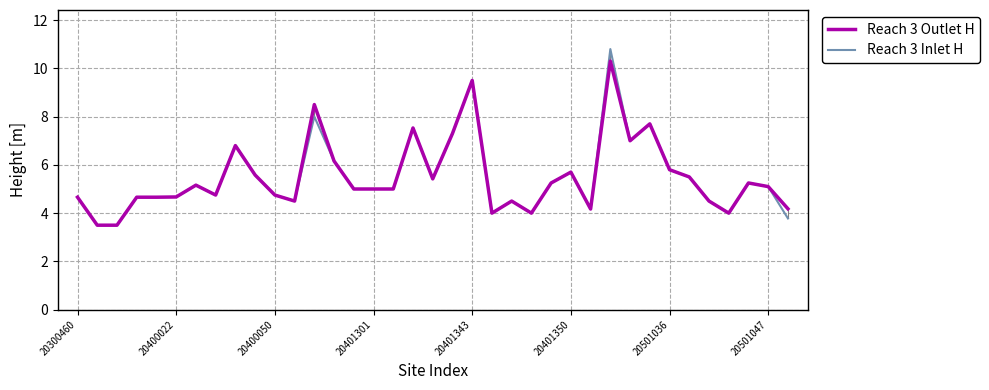

List the series in order of their peak value, lowest first.

Reach 3 Outlet H, Reach 3 Inlet H